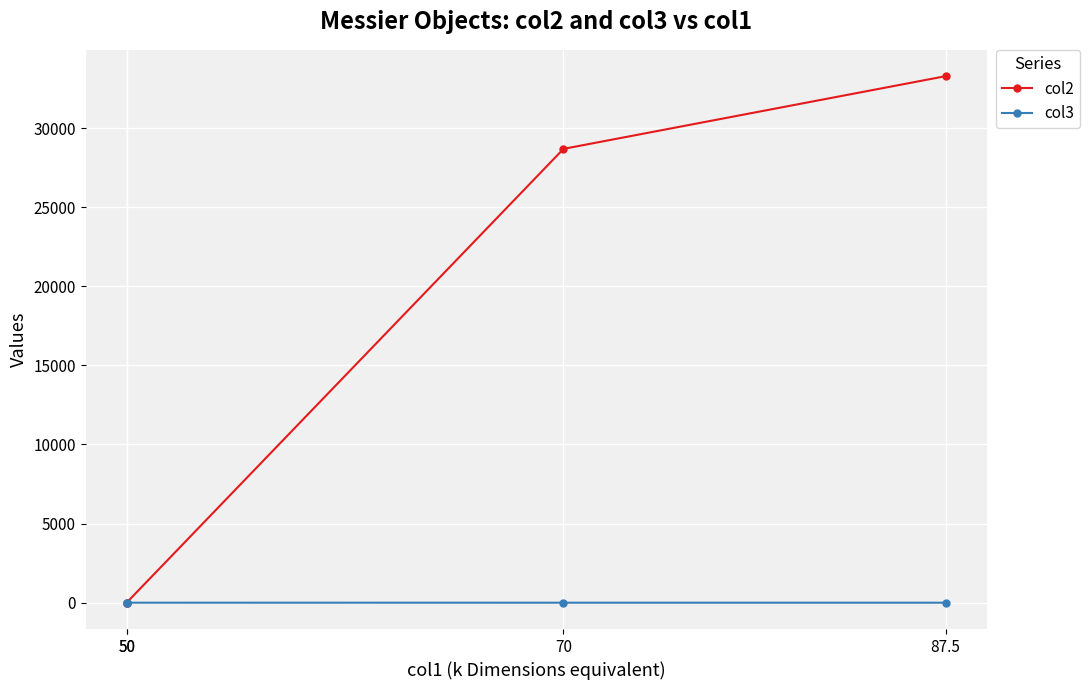

Rank the series at 50 from highest to lowest value.

col2, col3